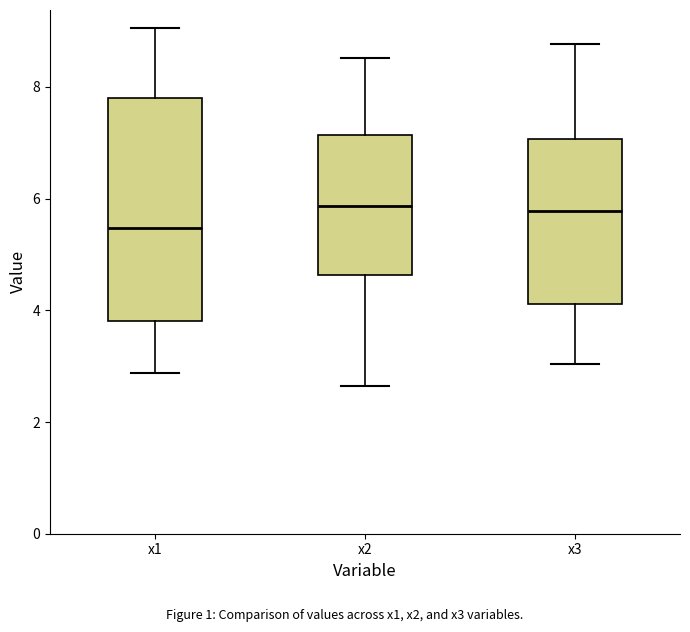

Where is the upper edge of the box for x3 on the y-axis? The values are not printed on the chart, so give them approximately, as read against the axis.

7.0